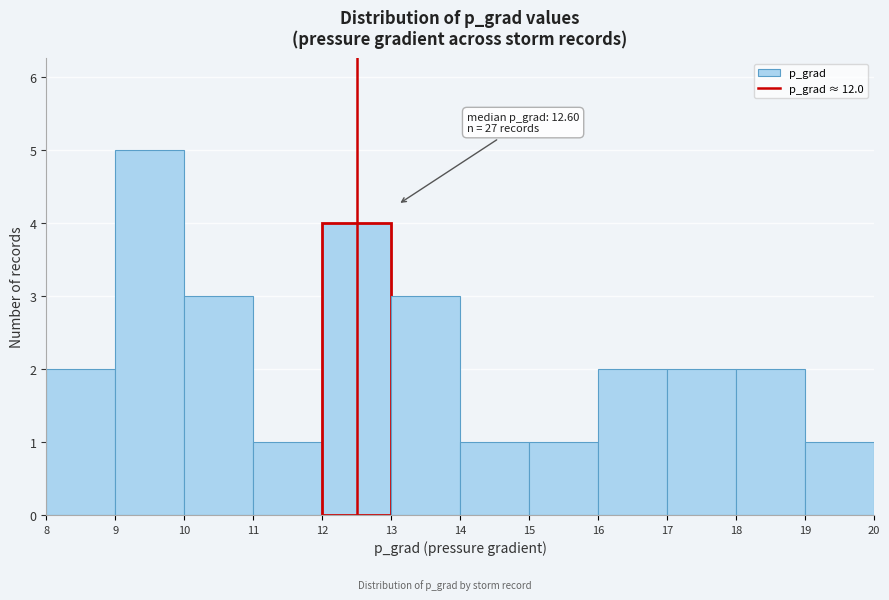

Which range on the x-axis has the tallest bar?

9 to 10